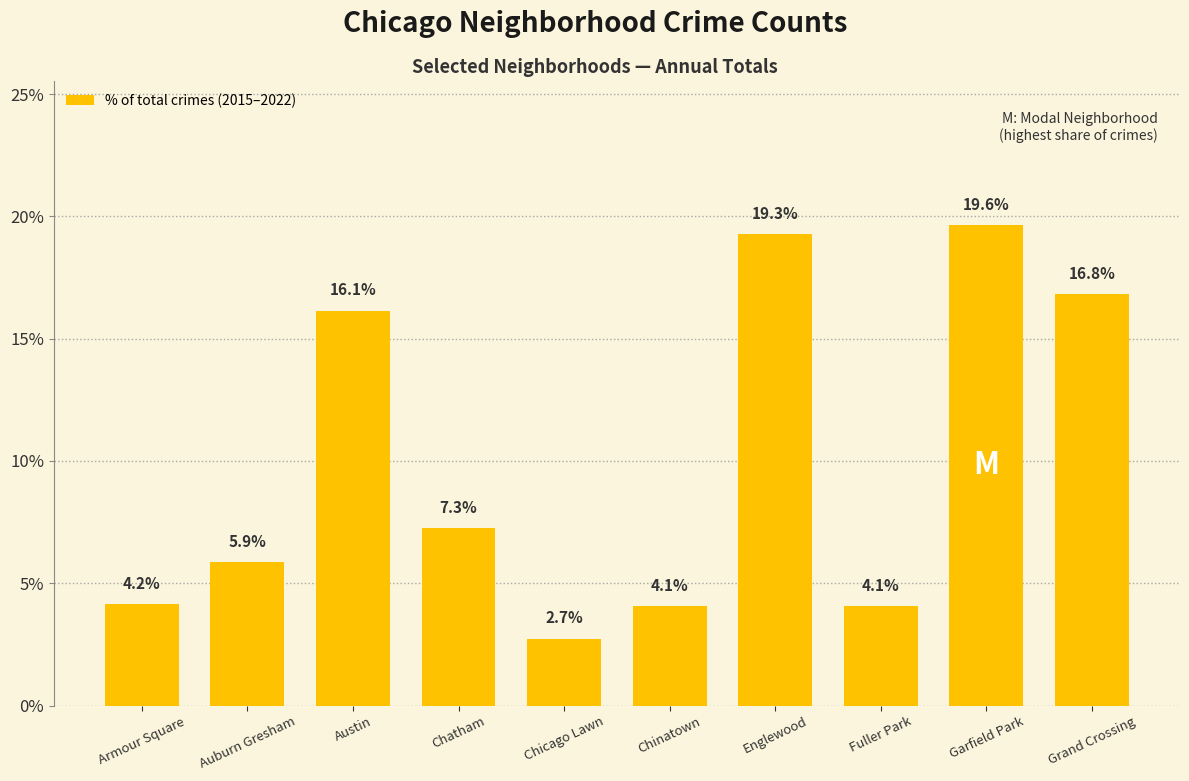

Are the bars horizontal?

No